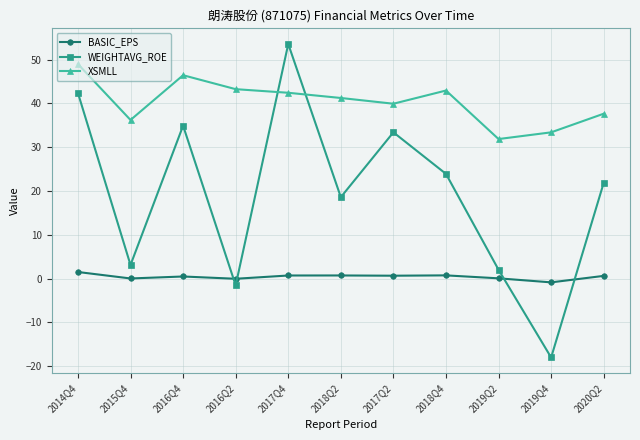

What are all the series names shown in the legend?

BASIC_EPS, WEIGHTAVG_ROE, XSMLL